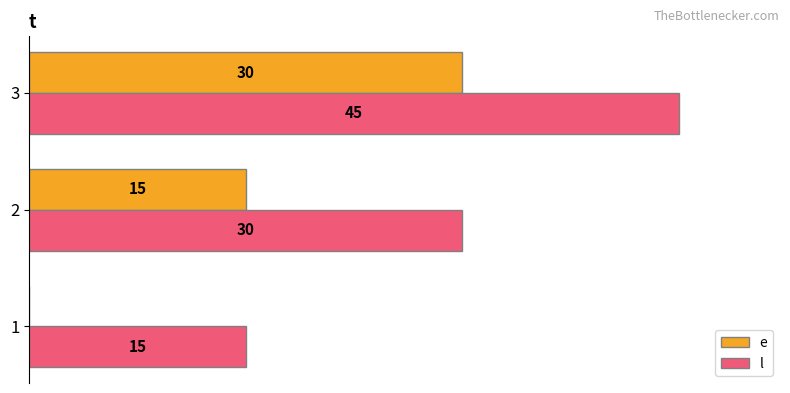

Which series has the largest total across all categories?

l